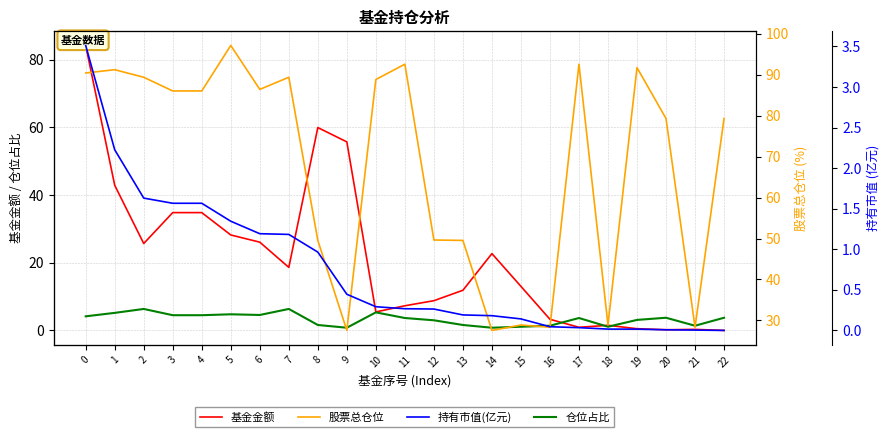

At which category does 基金金额 reach its first local peak?

8